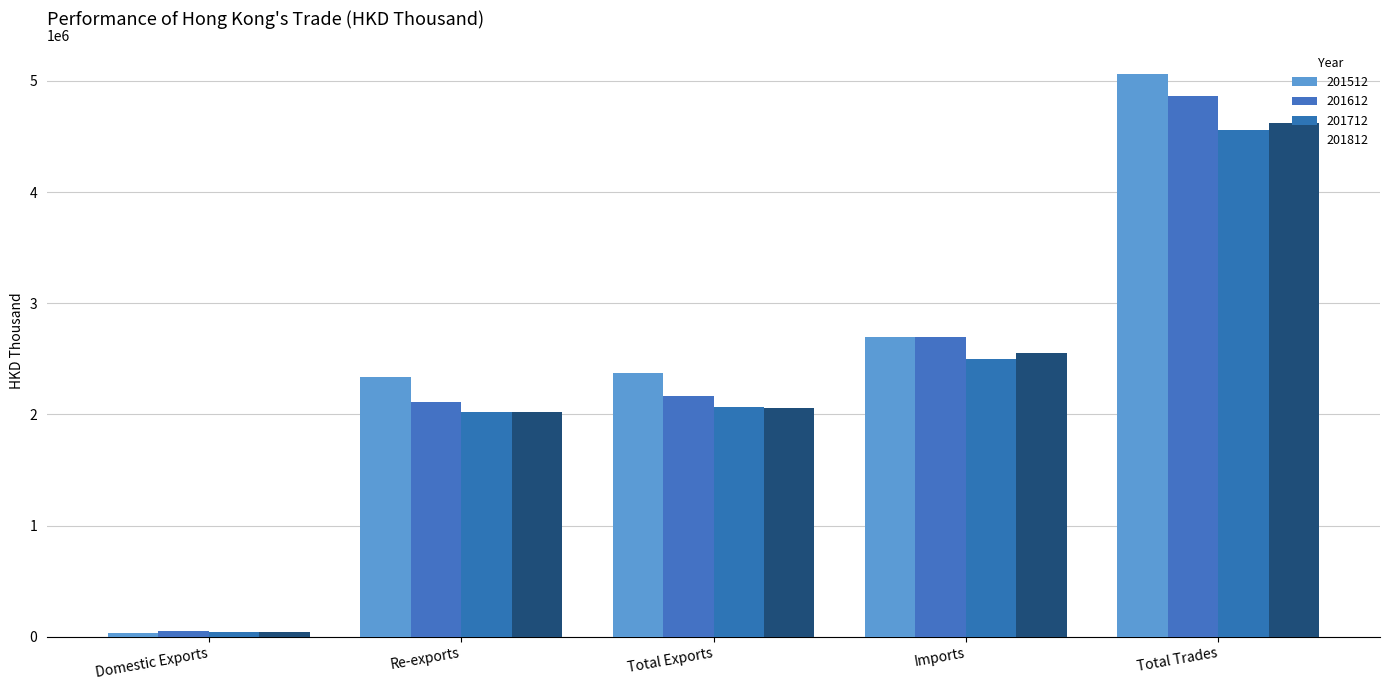

Between Re-exports and Imports, which is larger?

Imports